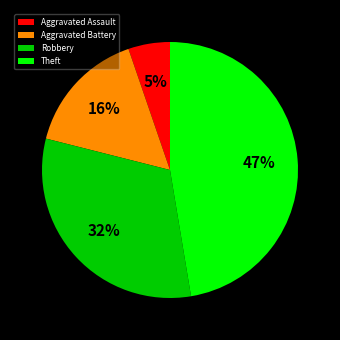

Count the number of slices in the pie.

4